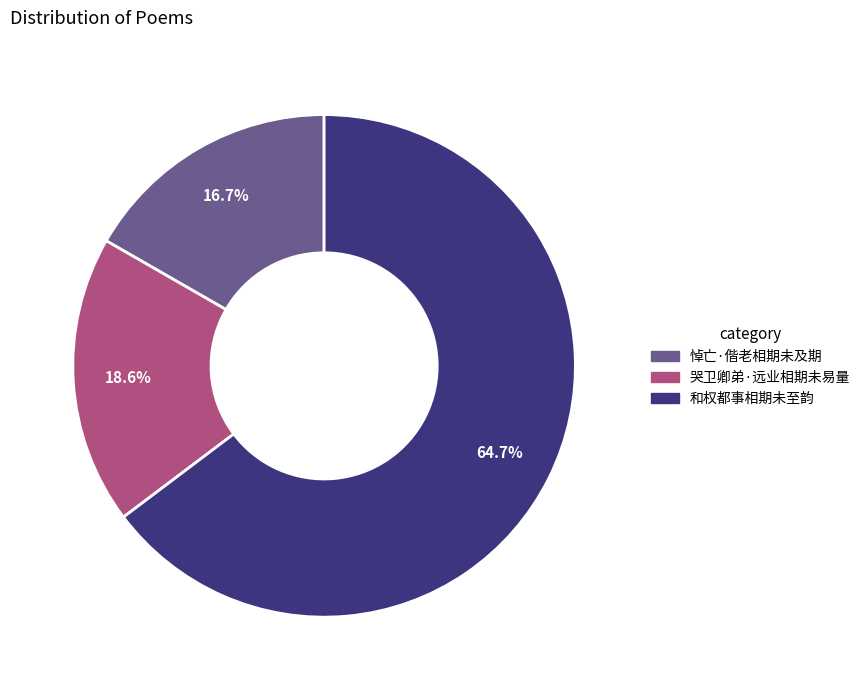

Is the sum of 和权都事相期未至韵 and 悼亡·偕老相期未及期 greater than half?

Yes